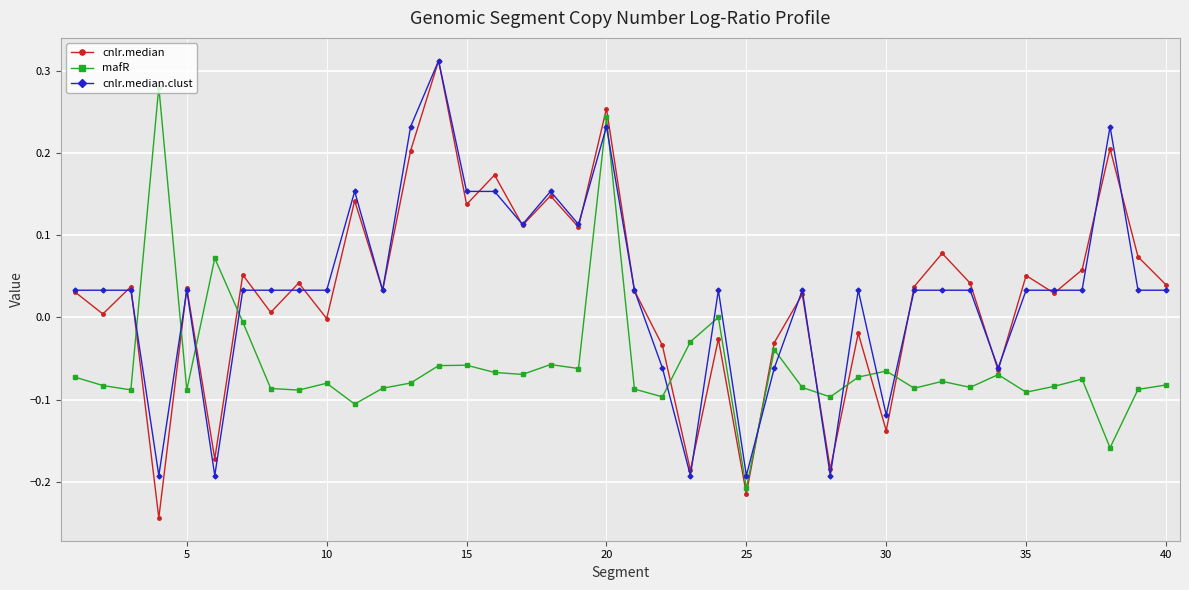

True or false: cnlr.median has more than 0 points higher than both neighbors.

True